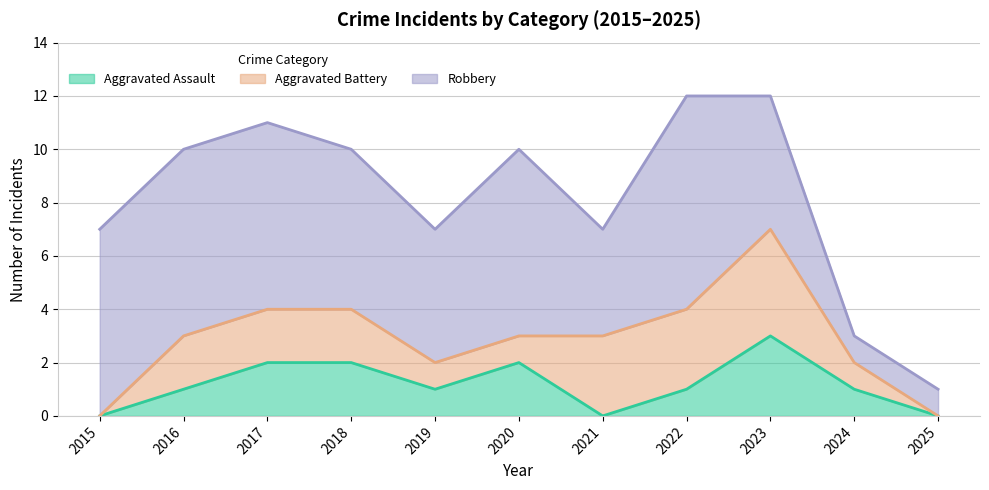

At how many categories does at least one series exceed 3?

9